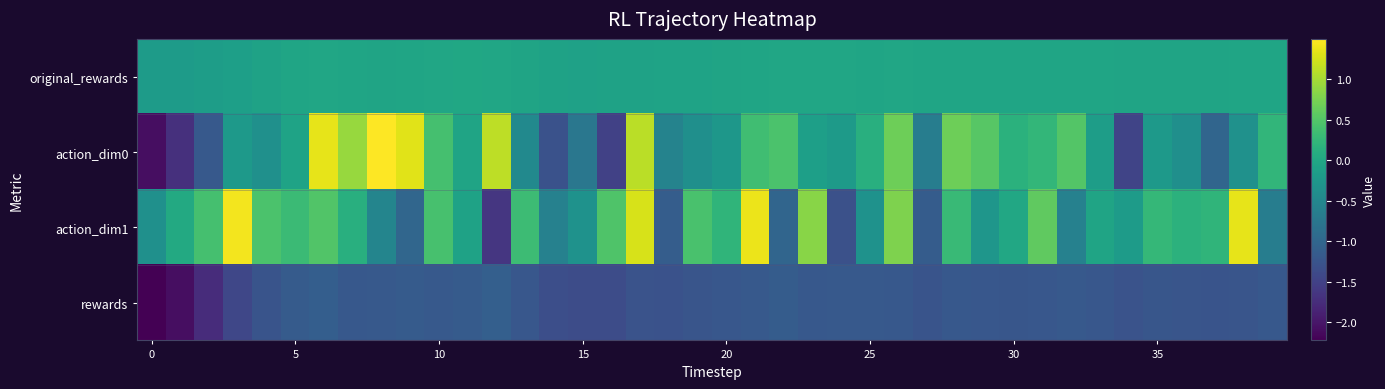

Count the number of categories in the chart.

40